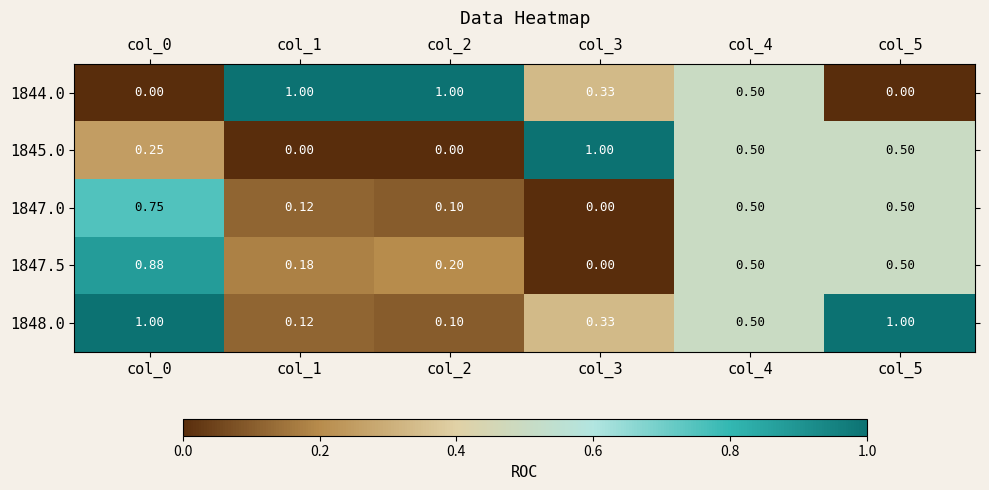

Is the value of 1844.0 at col_0 greater than the value of 1847.5 at col_4?

No